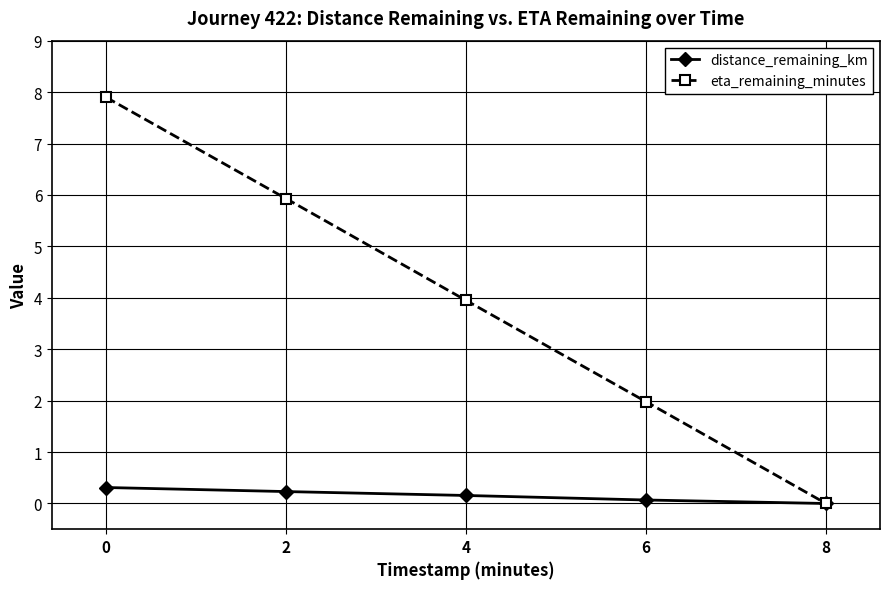

At how many categories does at least one series exceed 4?

2